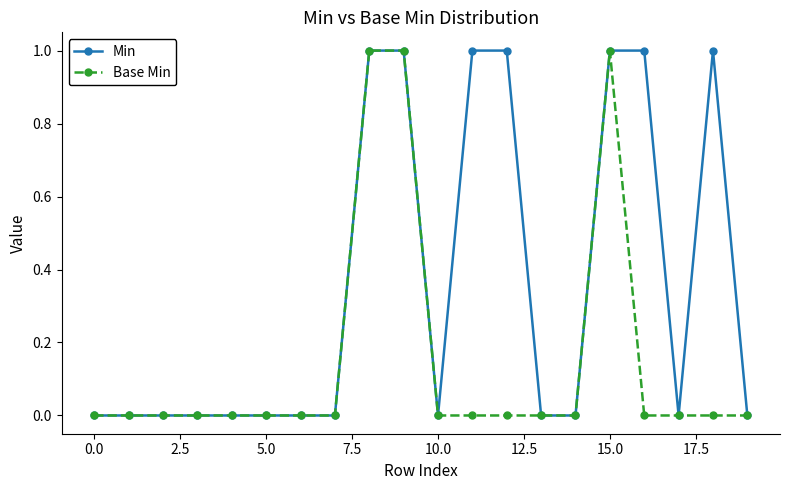

How many categories are shown in the chart?

20